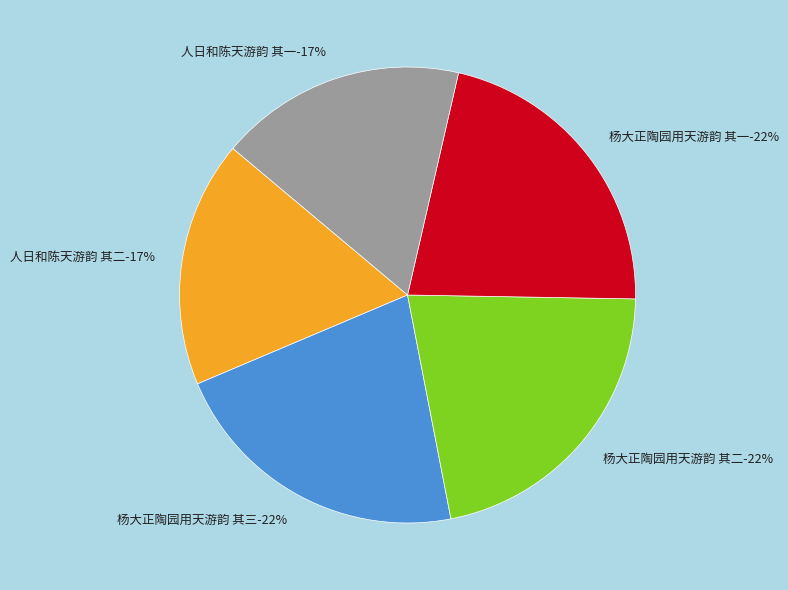

To the nearest percent, what is the average slice percentage?

20%